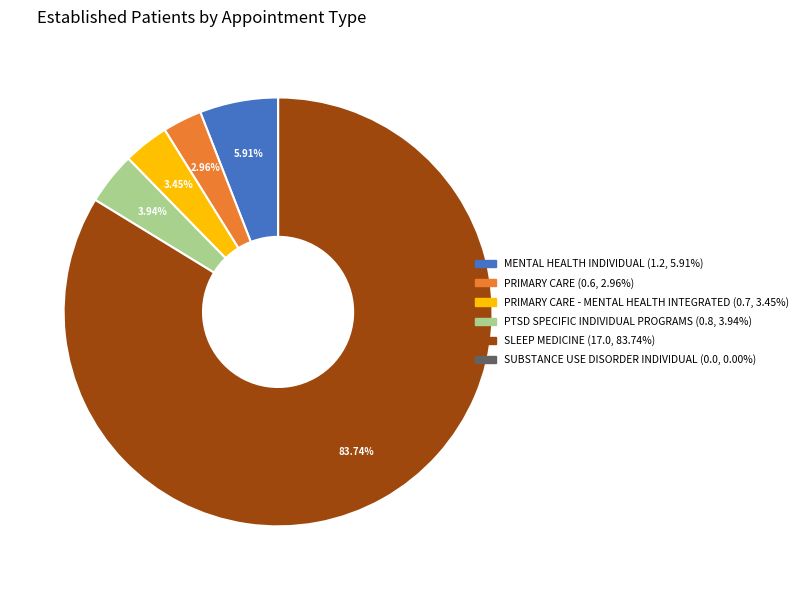

Is there any slice that represents more than half of the pie?

Yes